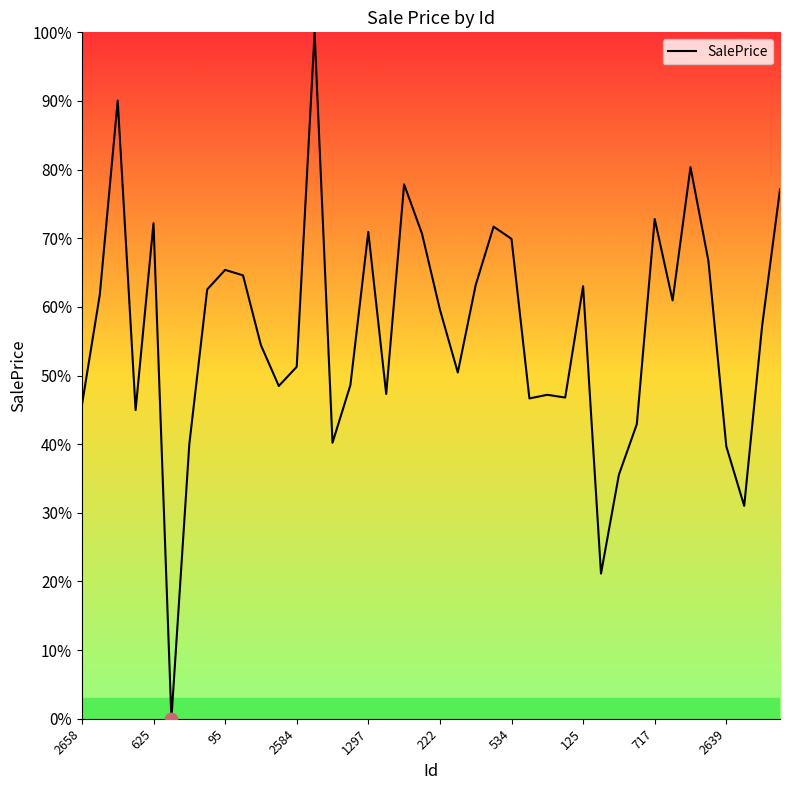

What is the difference between the maximum and minimum values?

100.0